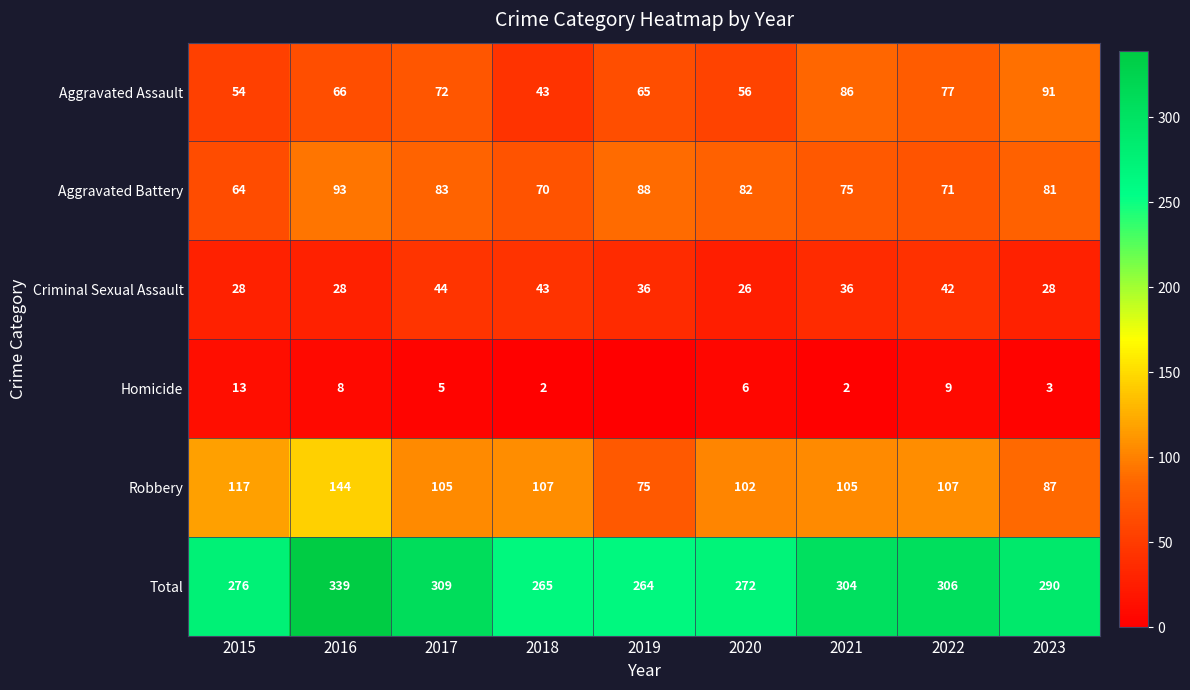

True or false: Homicide has a value of 5 at 2023.

False